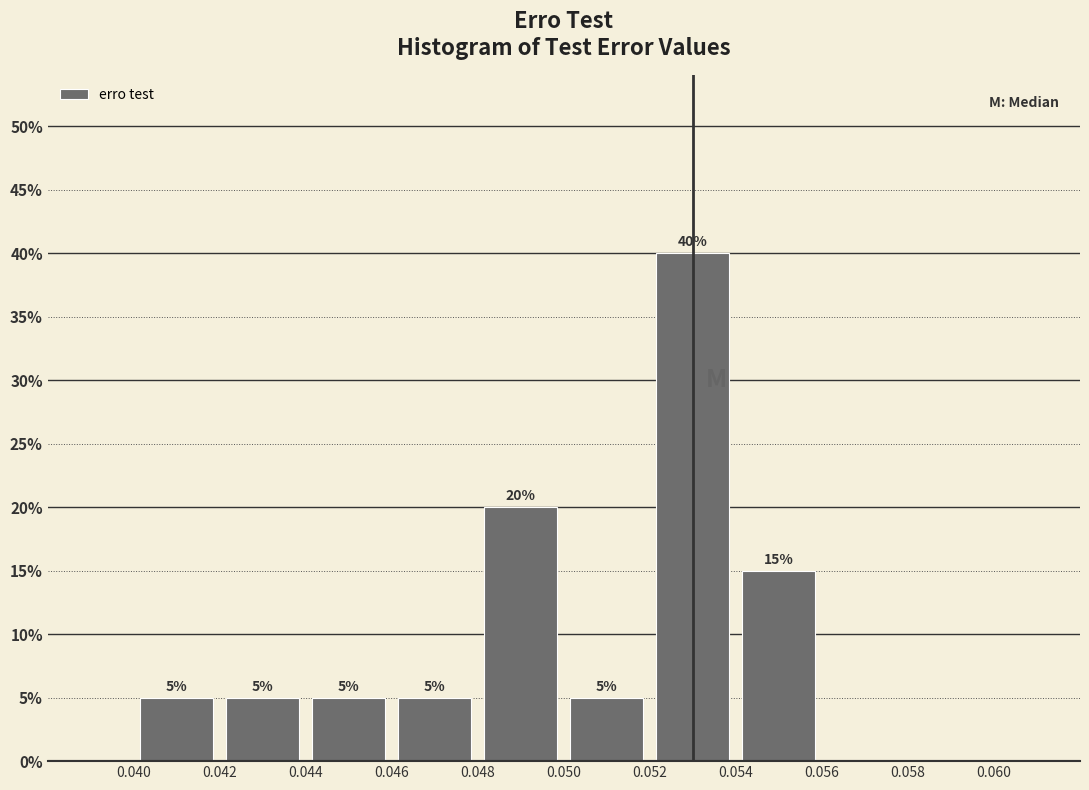

Which range on the x-axis has the tallest bar?

0.052 to 0.054